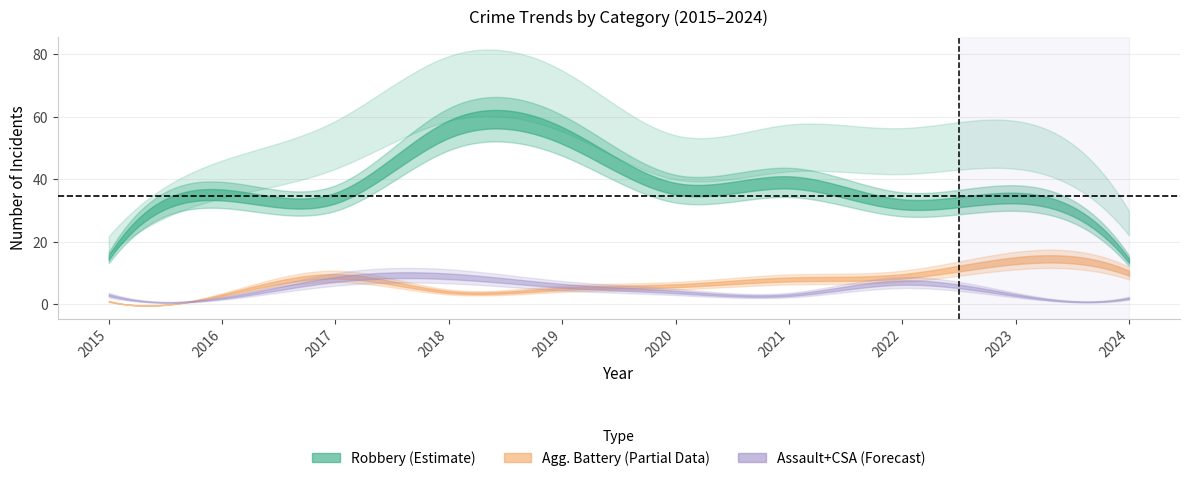

How many interior local peaks does the Robbery series have?

4